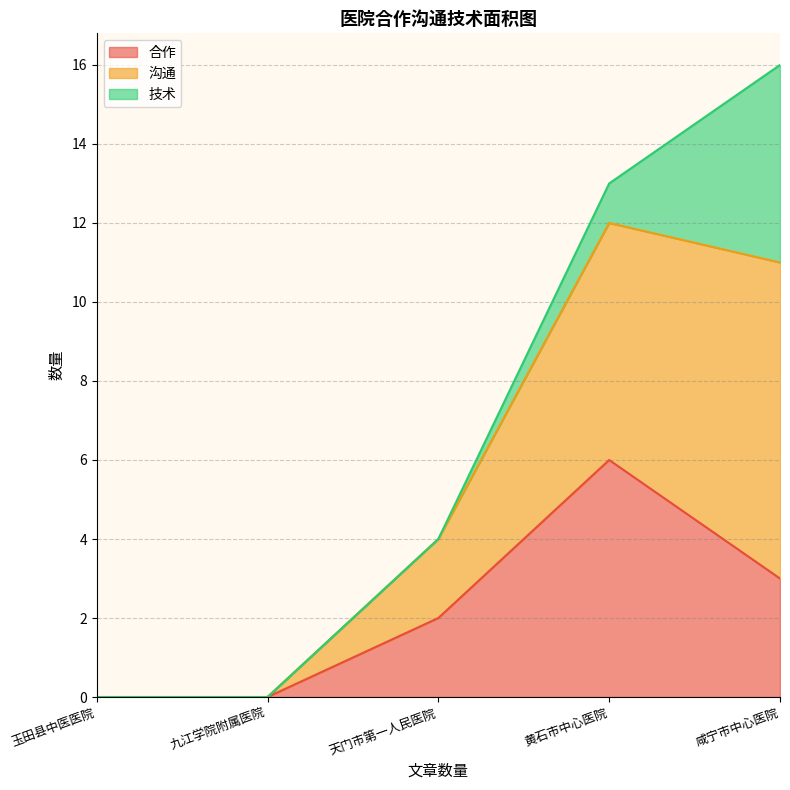

What is the total value across all series at 黄石市中心医院?

13